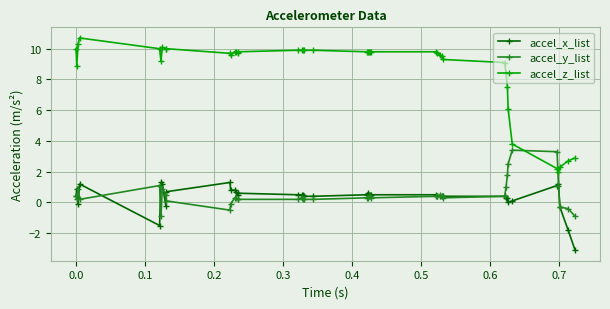

Does the chart display data point markers on the line(s)?

Yes